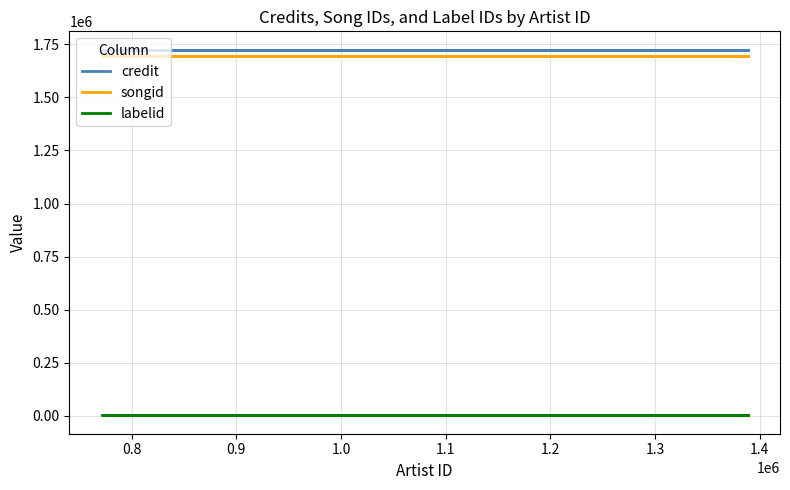

Count the number of data series in this chart.

3